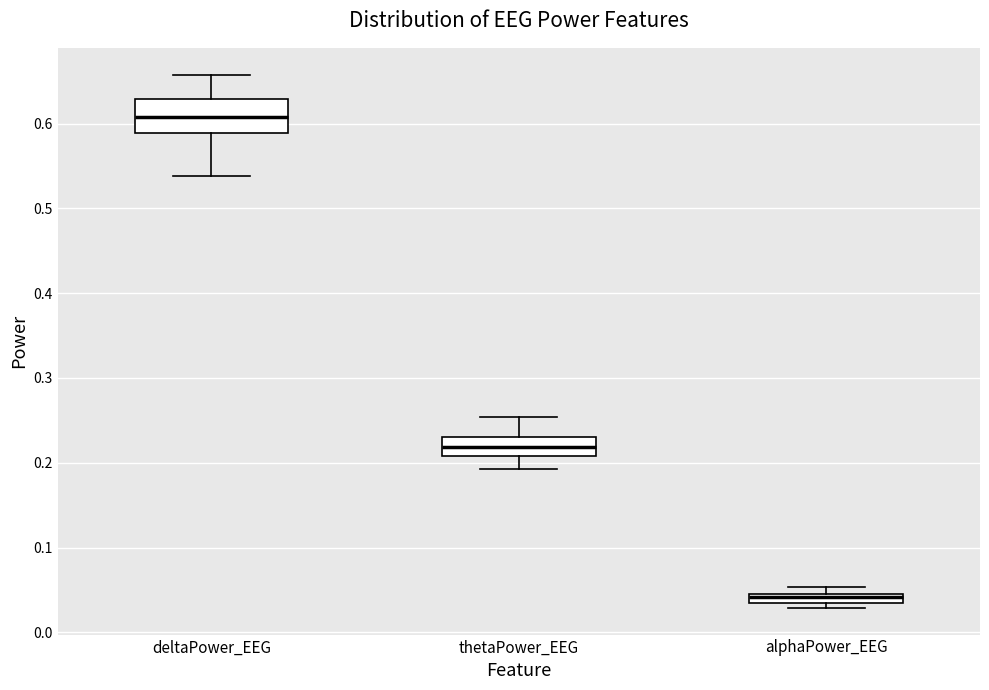

Which box's median line is the highest?

deltaPower_EEG